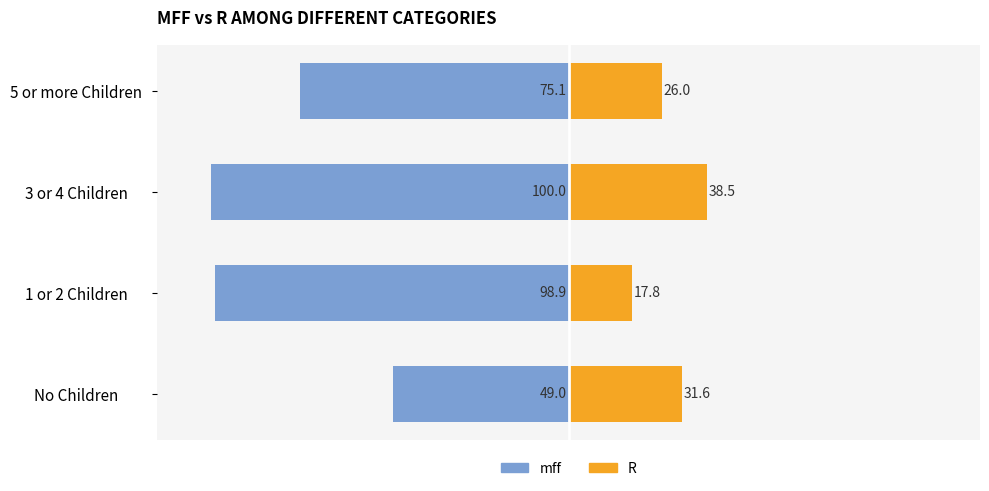

Which has a higher value, 1 or 2 Children or 3 or 4 Children?

1 or 2 Children